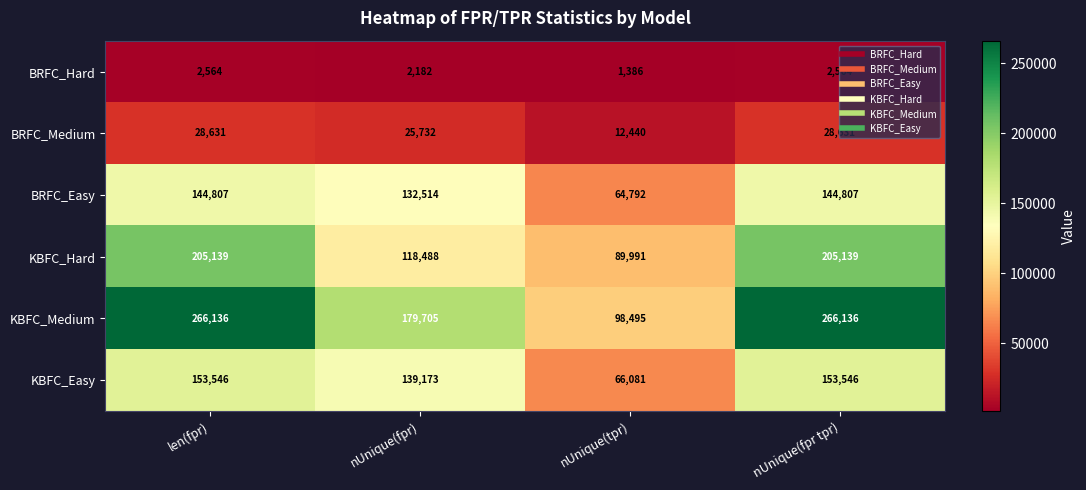

Is the value of BRFC_Hard at nUnique(fpr) greater than the value of BRFC_Easy at nUnique(fpr tpr)?

No